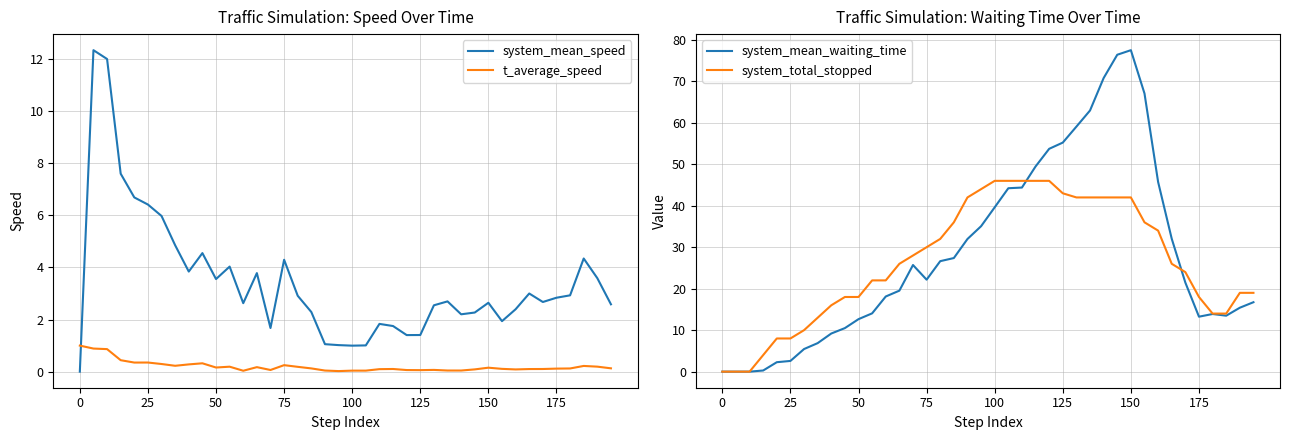

The value of system_mean_waiting_time at 0 is 49.5. True or false?

False